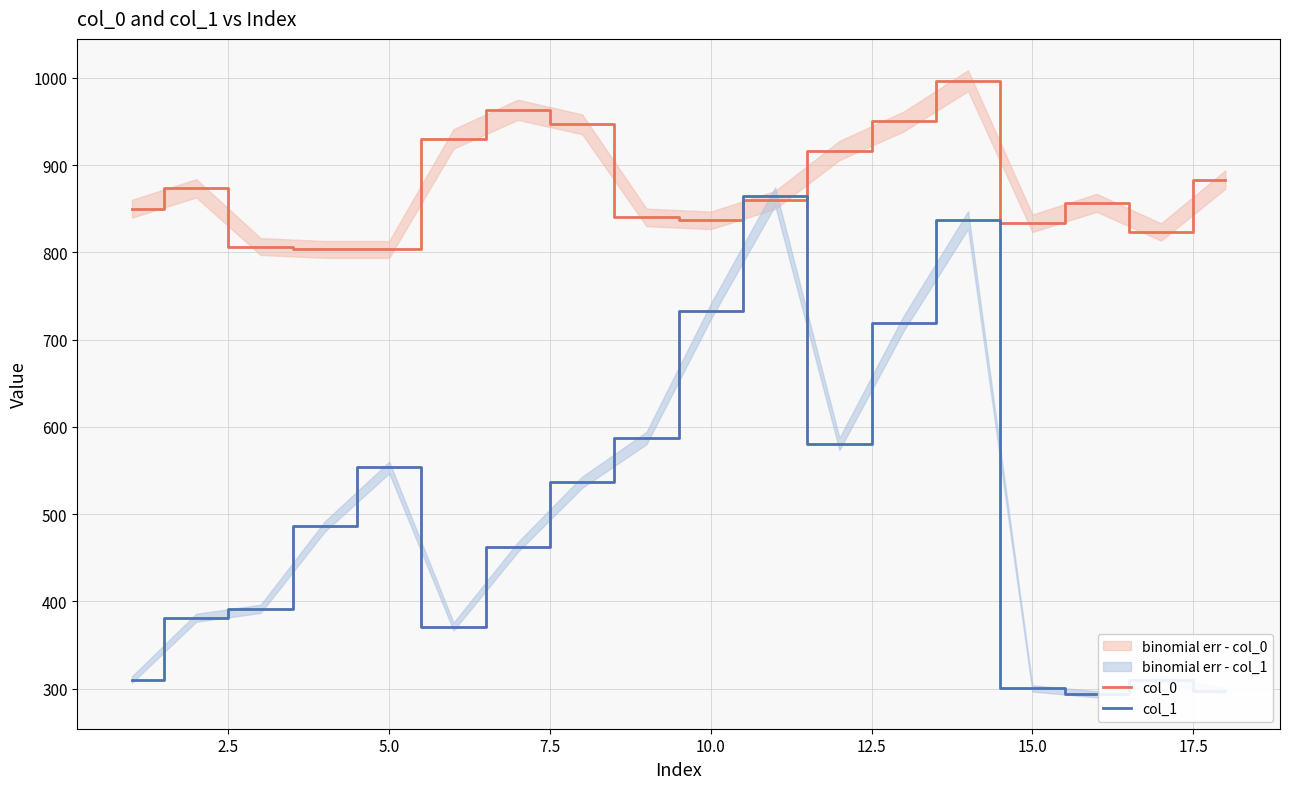

What is the lowest value of the col_0 series?

803.3